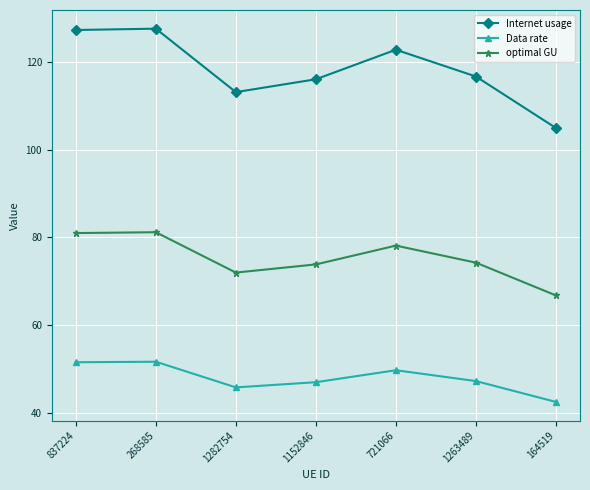

What is the difference between the maximum and minimum values in the optimal GU series?

14.4